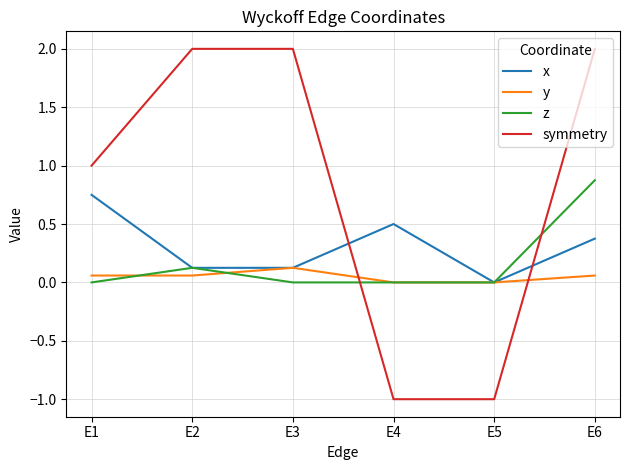

What is the smallest value displayed?

-1.0